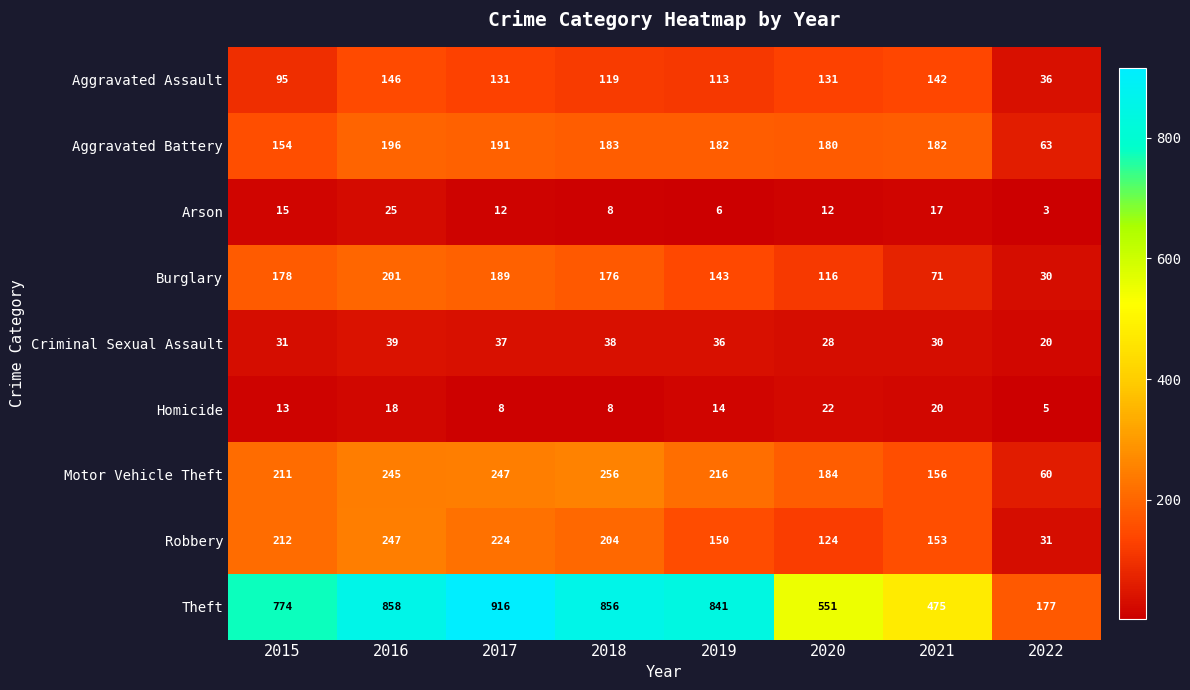

Between 2015 and 2018, which series saw the biggest shift?

Theft